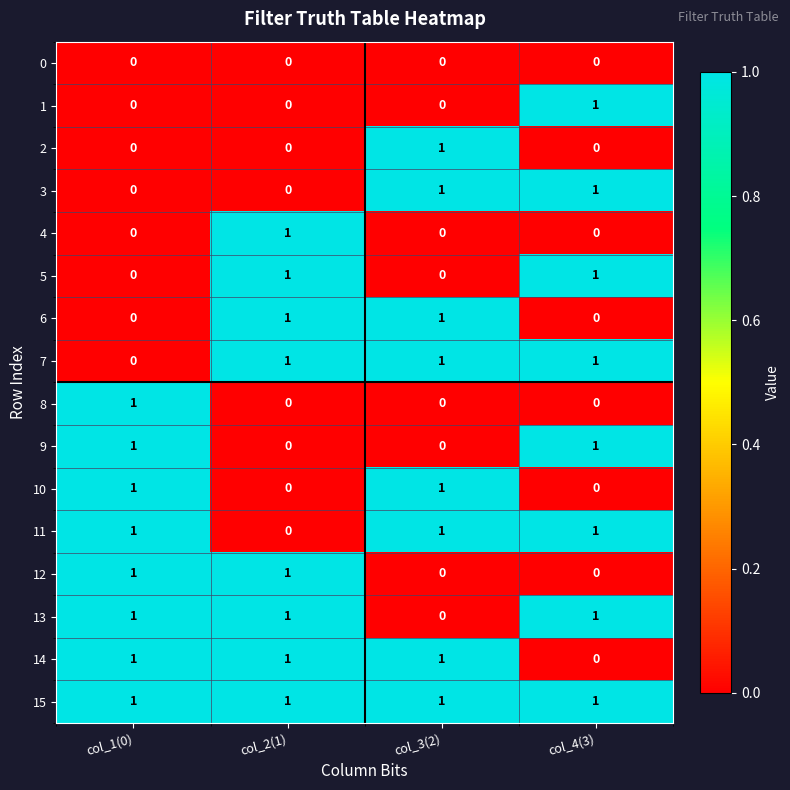

Which series has the largest total across all categories?

15